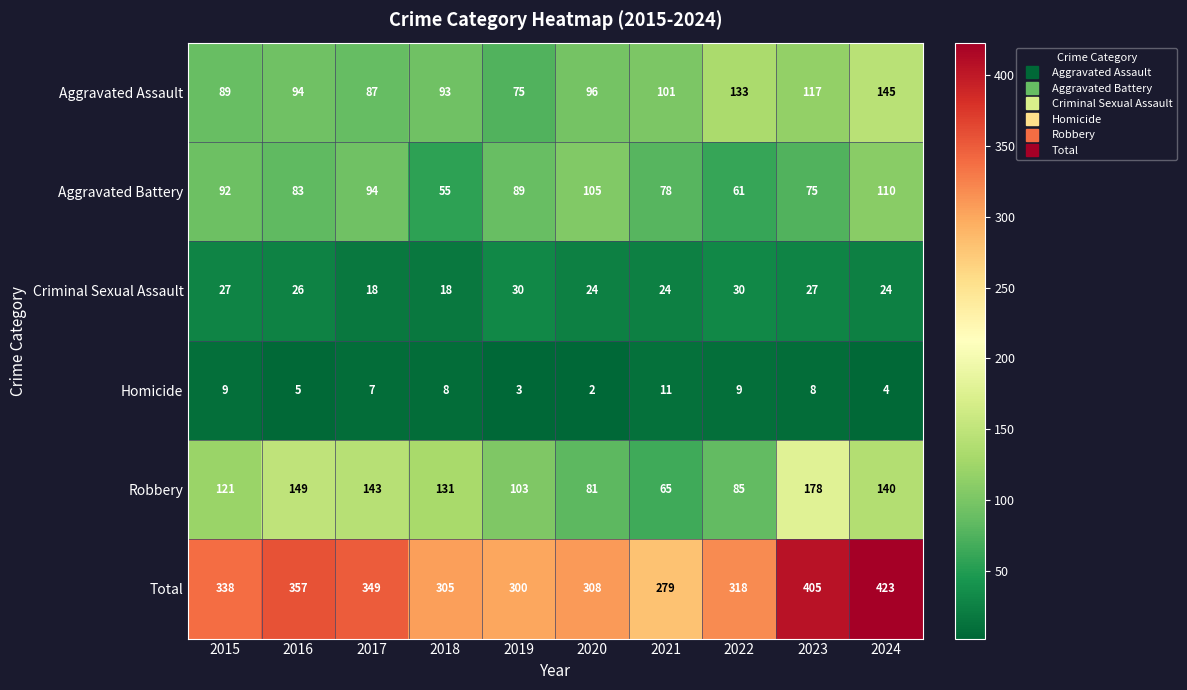

Which series has the widest spread of values?

Total